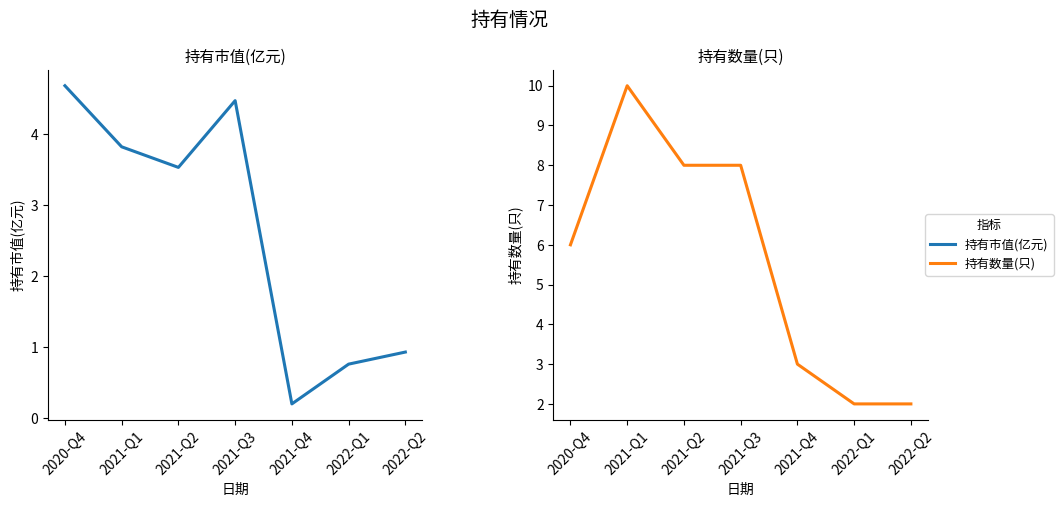

What is the smallest value displayed?

0.2